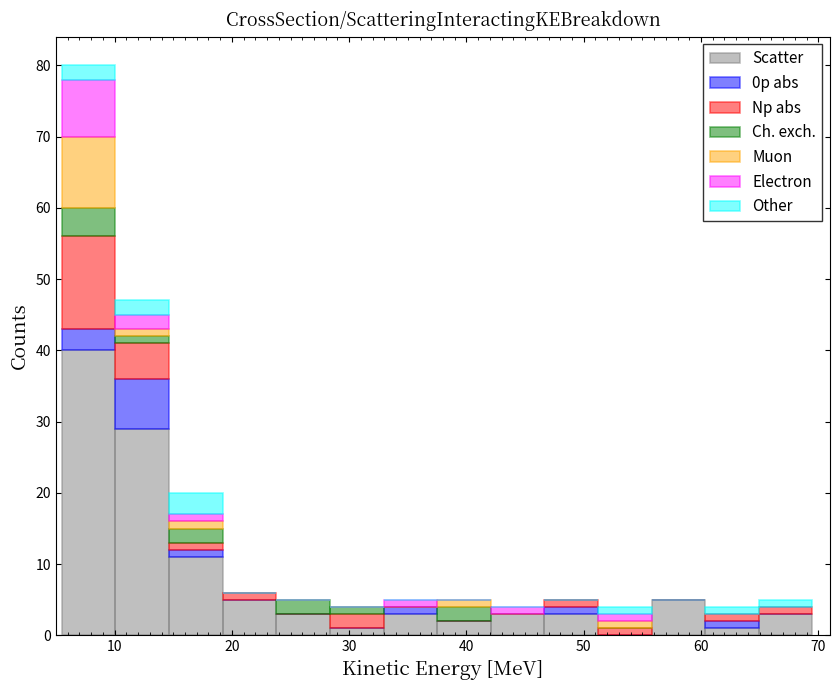

Which range on the x-axis has the tallest stacked bar (by total height)?

6 to 10